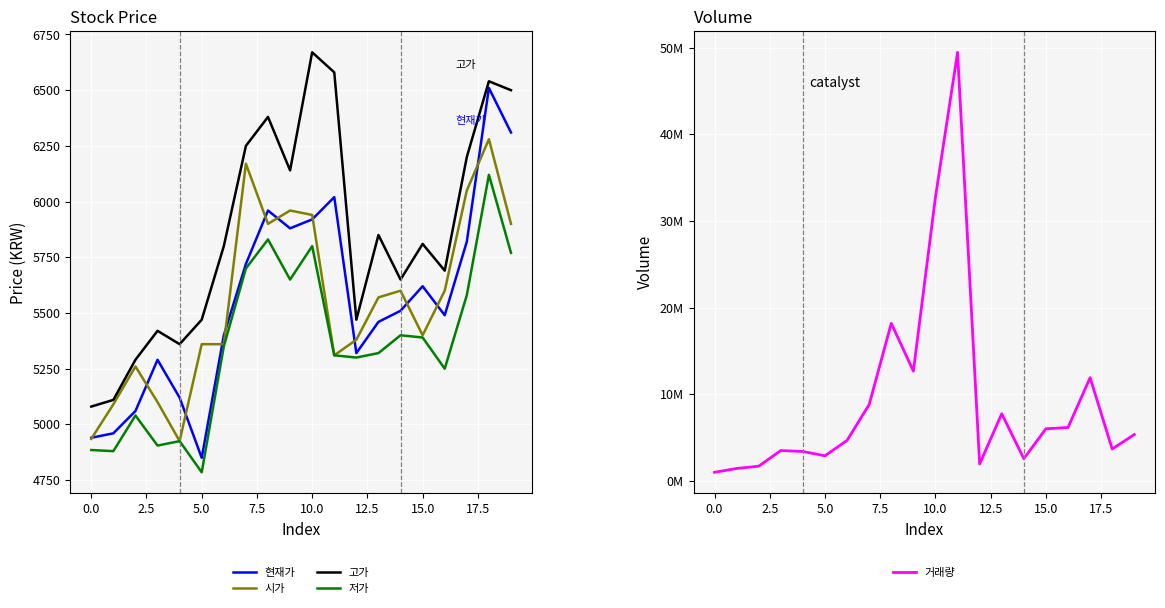

How many lines are shown in the chart?

5